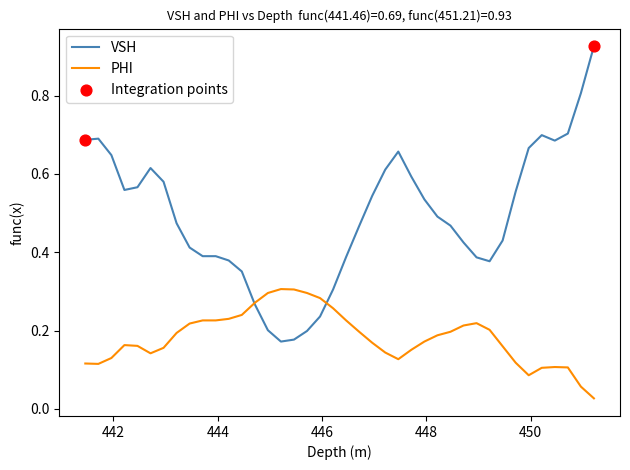

Which series has the largest range (max minus min)?

VSH